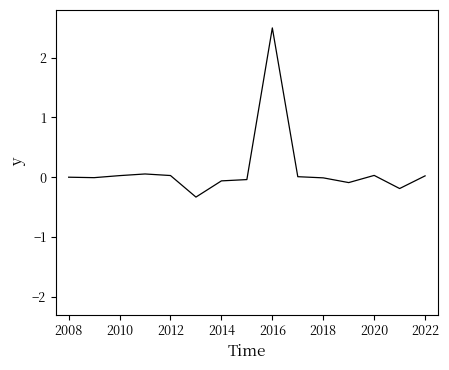

What is the minimum value shown in the chart?

-0.3